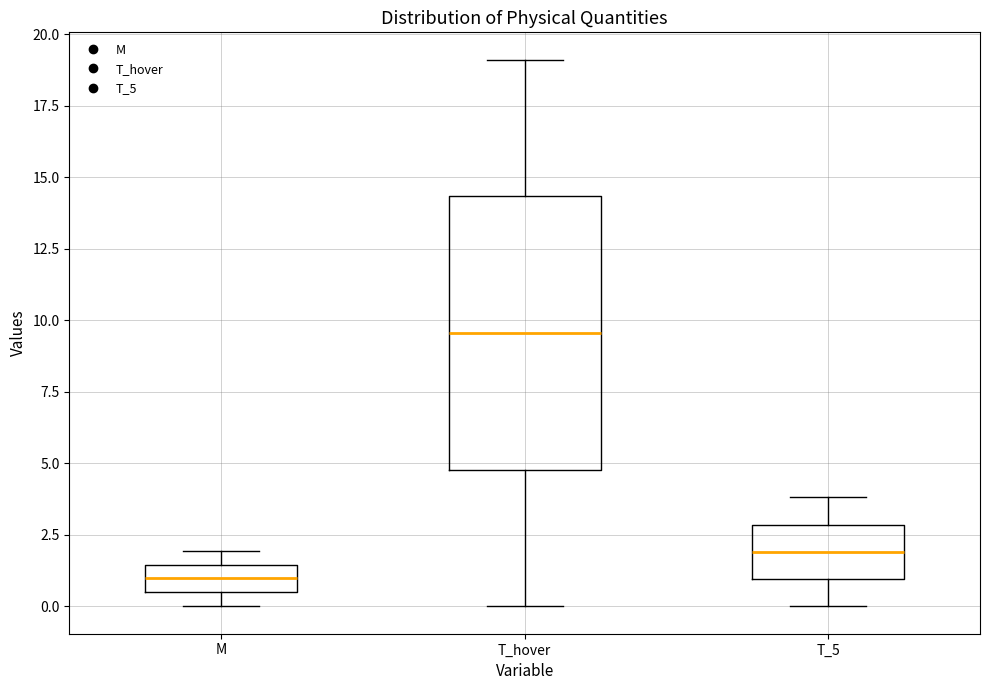

Which box has the highest median line?

T_hover